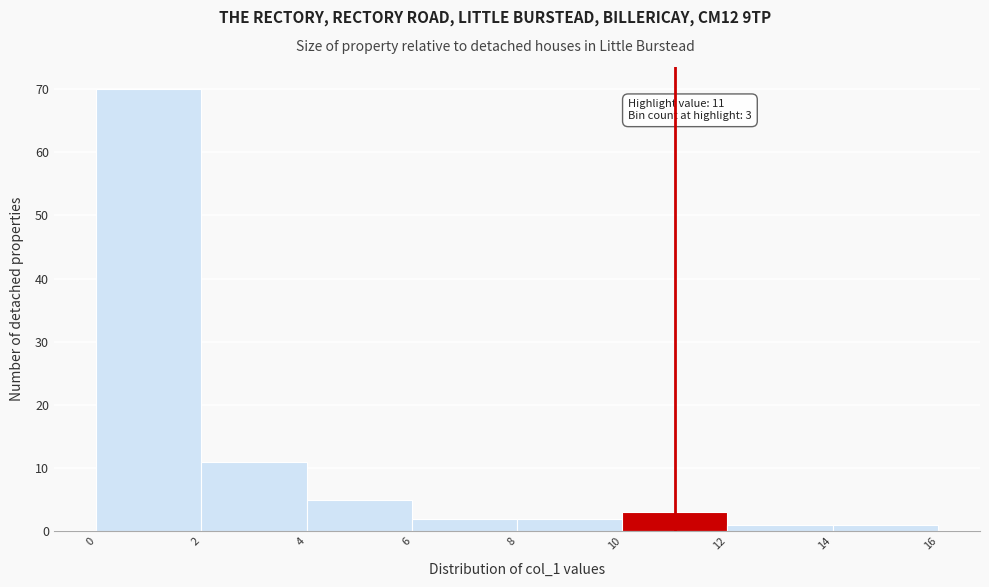

Which range on the x-axis has the tallest bar?

0 to 2